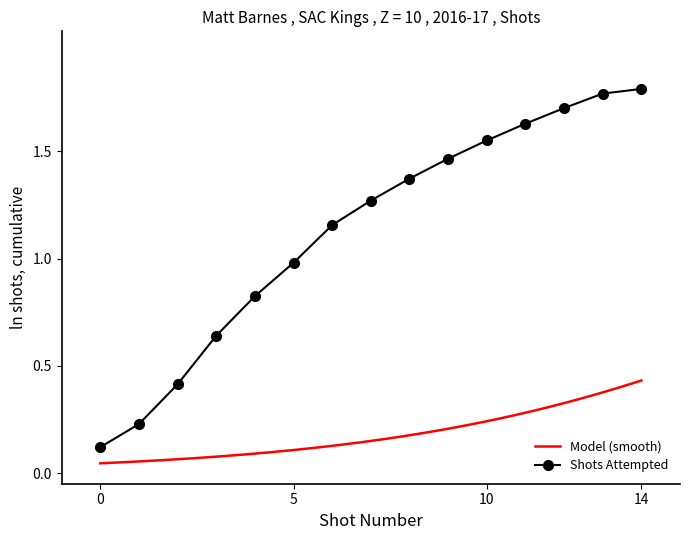

What is the value of the 9th point from the left?

1.4